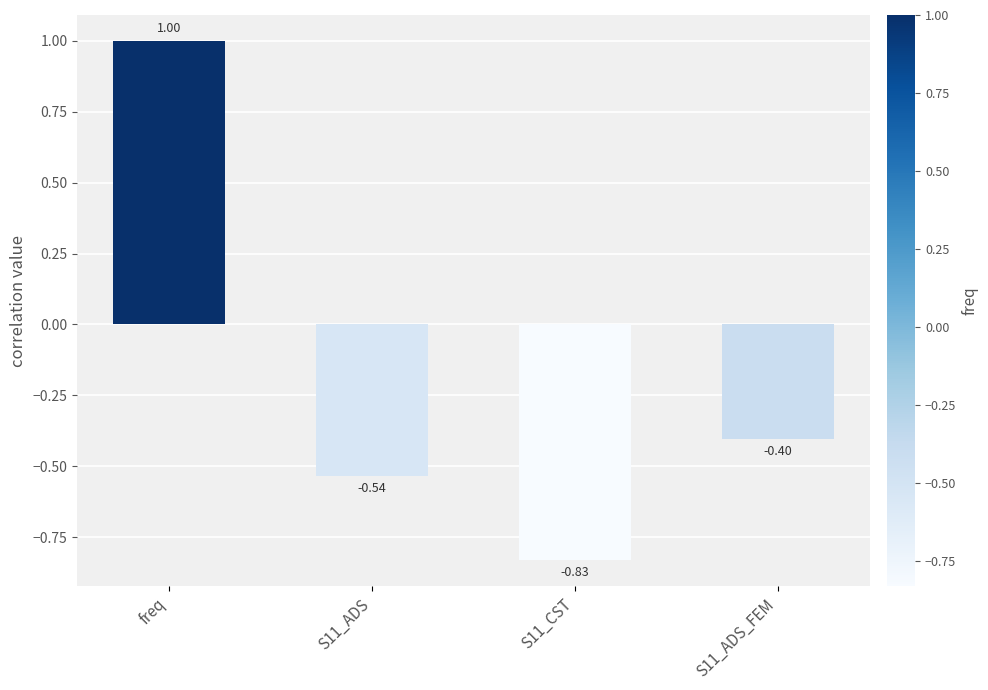

At which label does the data first exceed 0?

freq